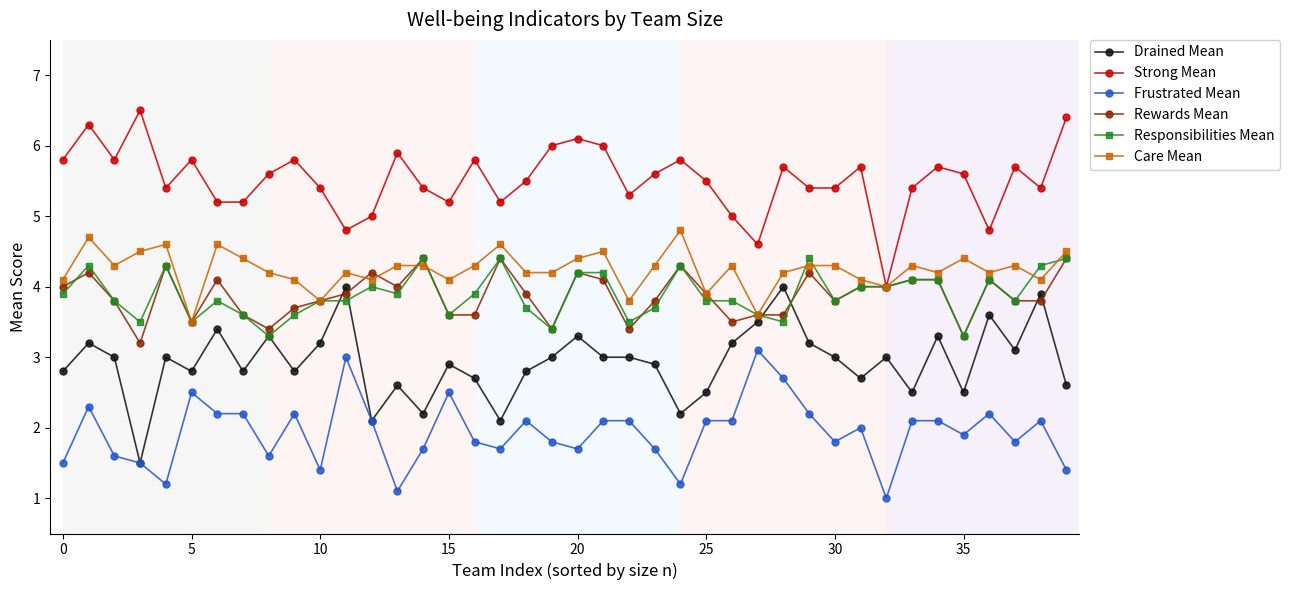

What is the difference between the maximum and minimum values in the Drained Mean series?

2.5